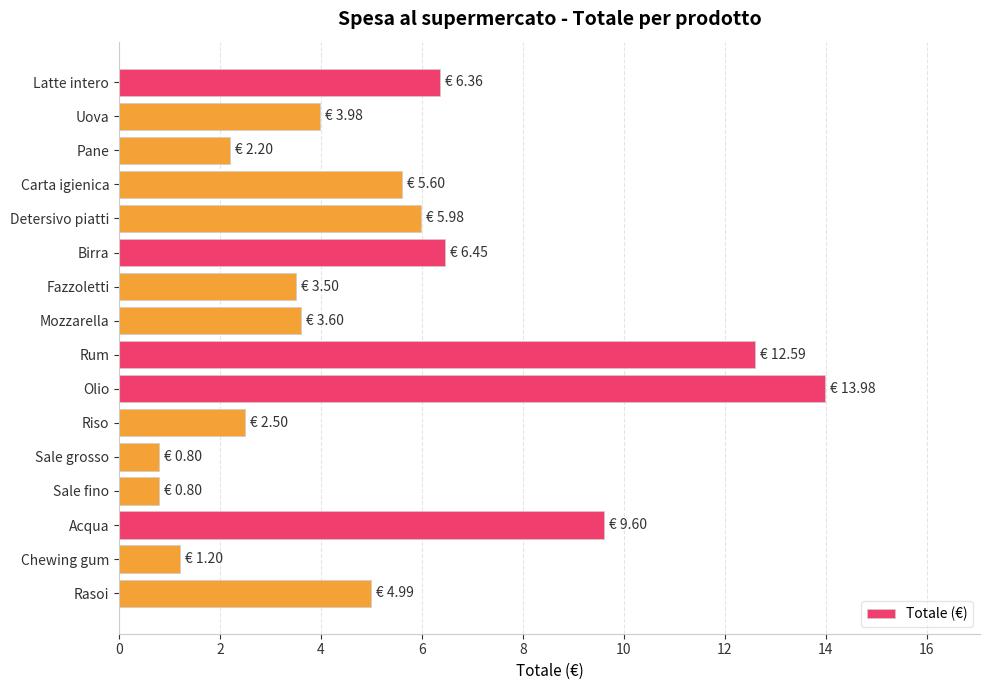

Which category has the highest value across all series?

Olio